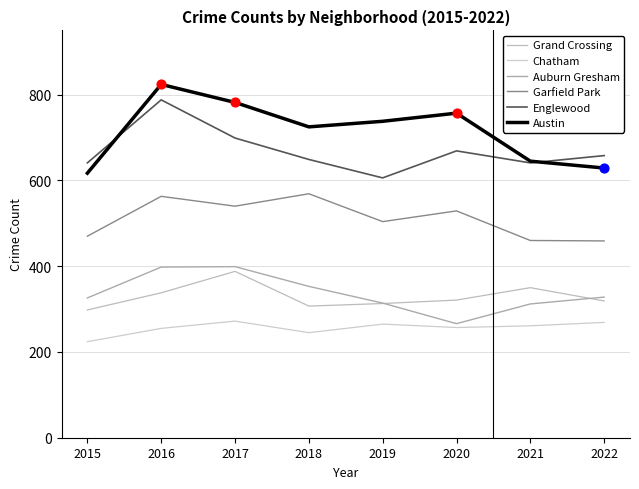

What are all the series names shown in the legend?

Grand Crossing, Chatham, Auburn Gresham, Garfield Park, Englewood, Austin